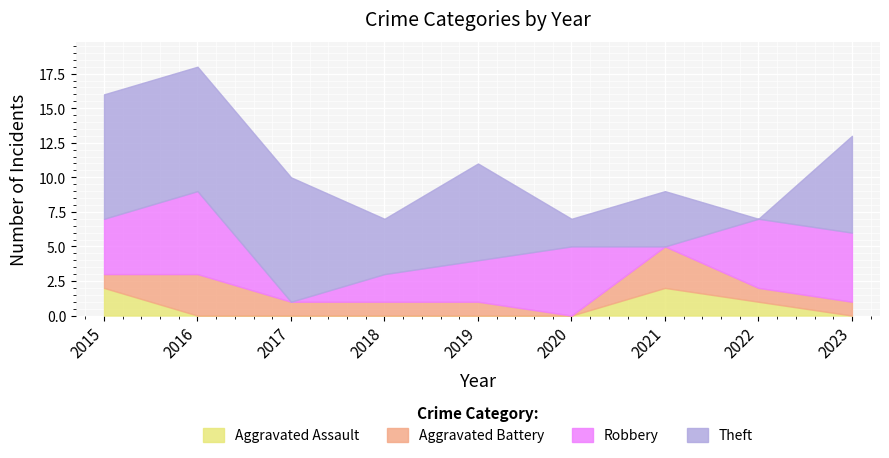

How many data points does each series have?

9